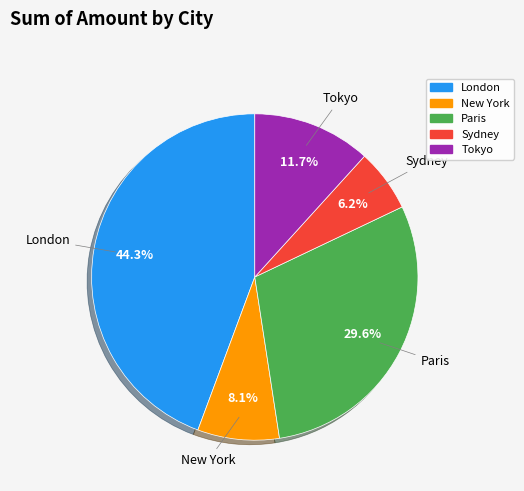

Does Tokyo represent more than half of the total?

No